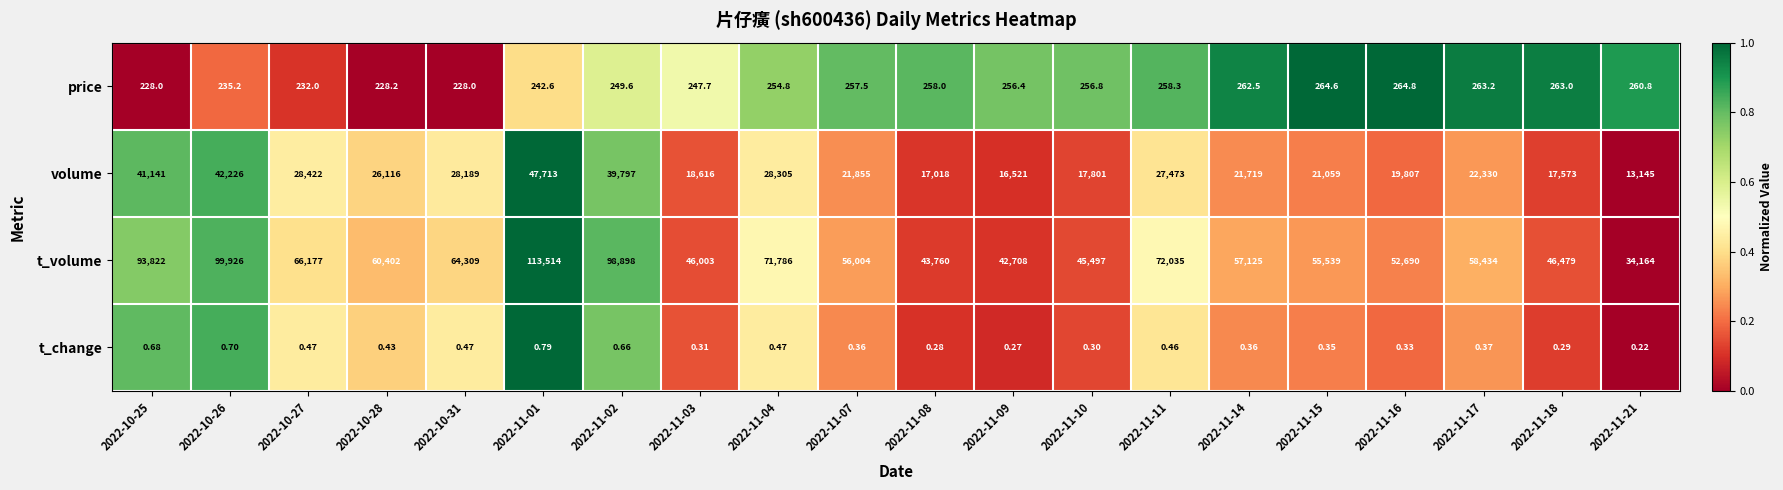

Which series has the largest total across all categories?

t_volume